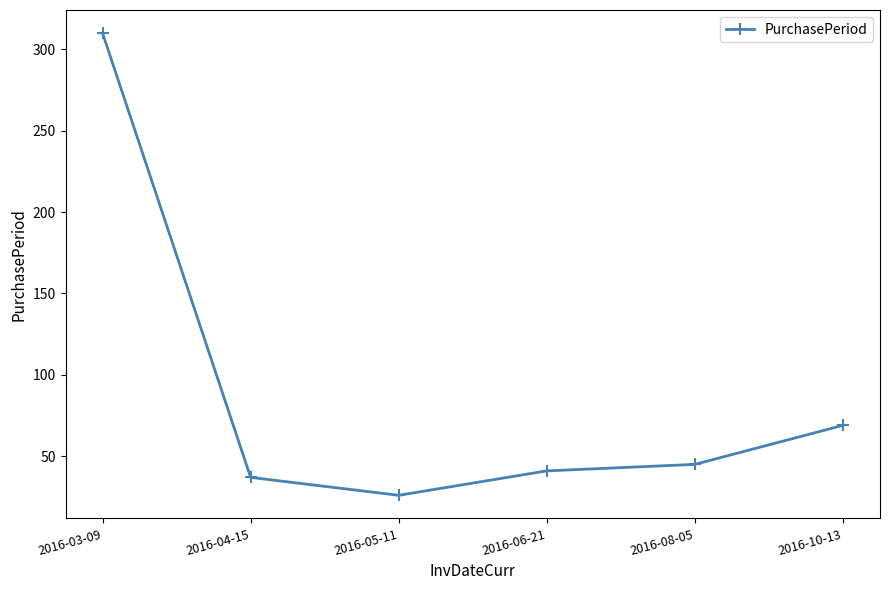

What is the greatest value displayed?

310